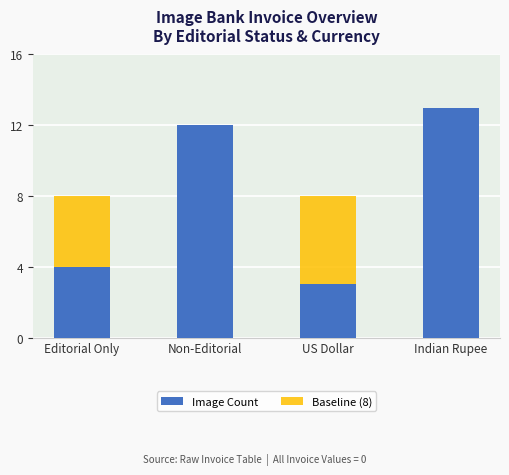

What is the difference between the maximum and minimum values in the Image Count series?

10